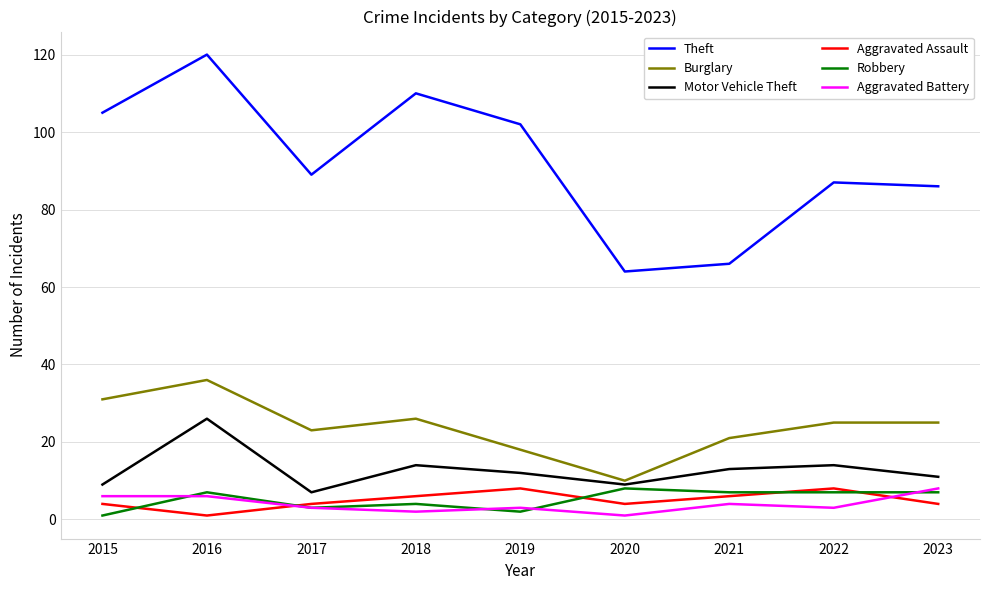

What is the approximate value of Aggravated Battery at 2017?

3